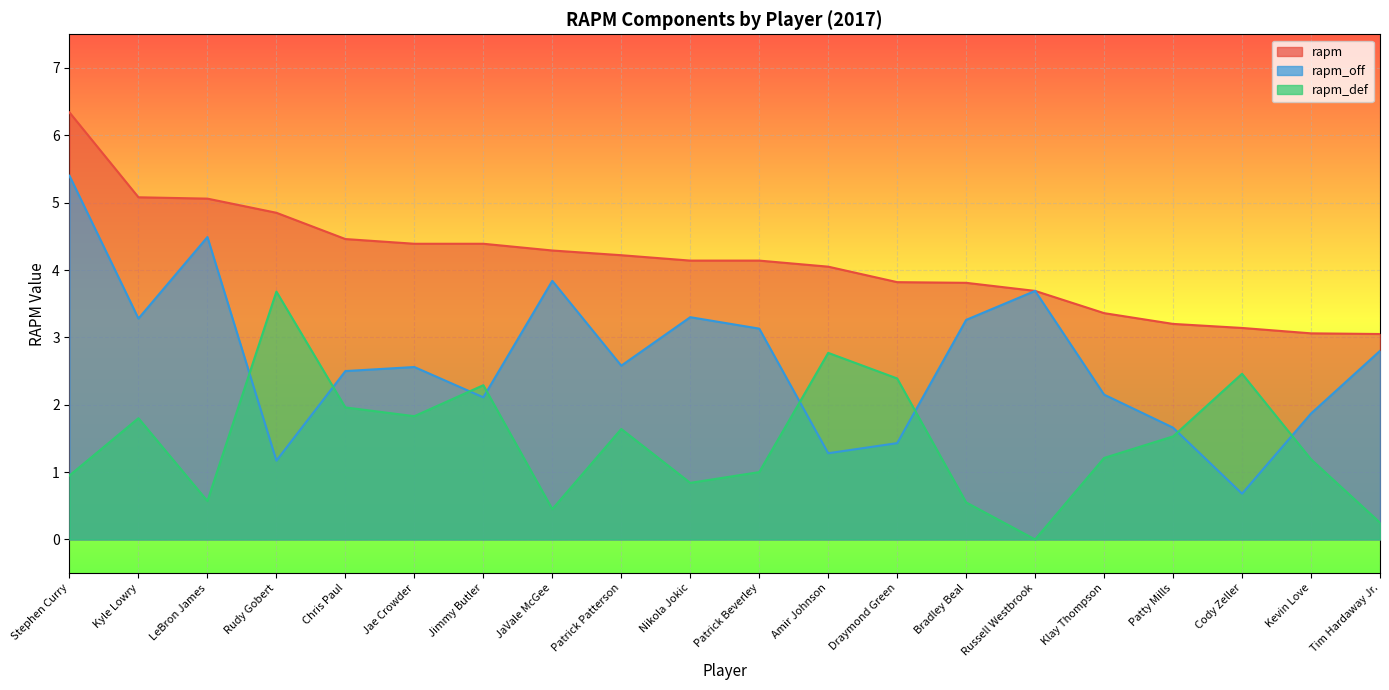

What is the lowest value of the rapm series?

3.0